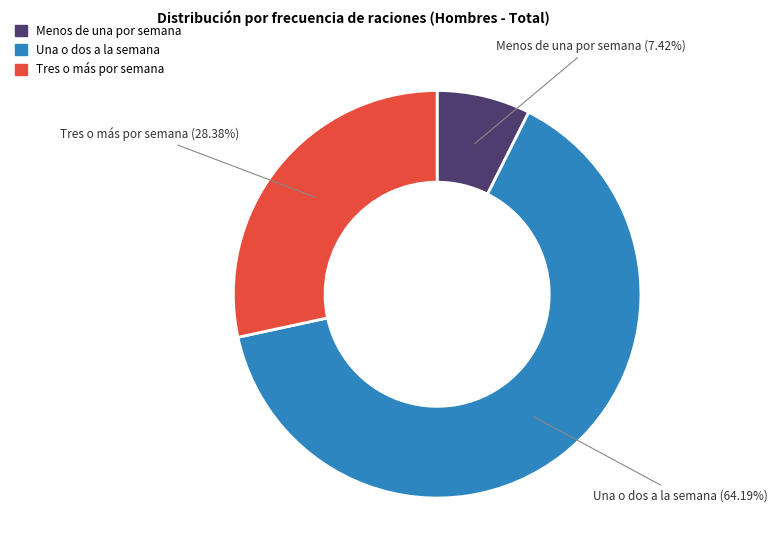

To the nearest percent, what percentage of the pie is Tres o más por semana?

28%